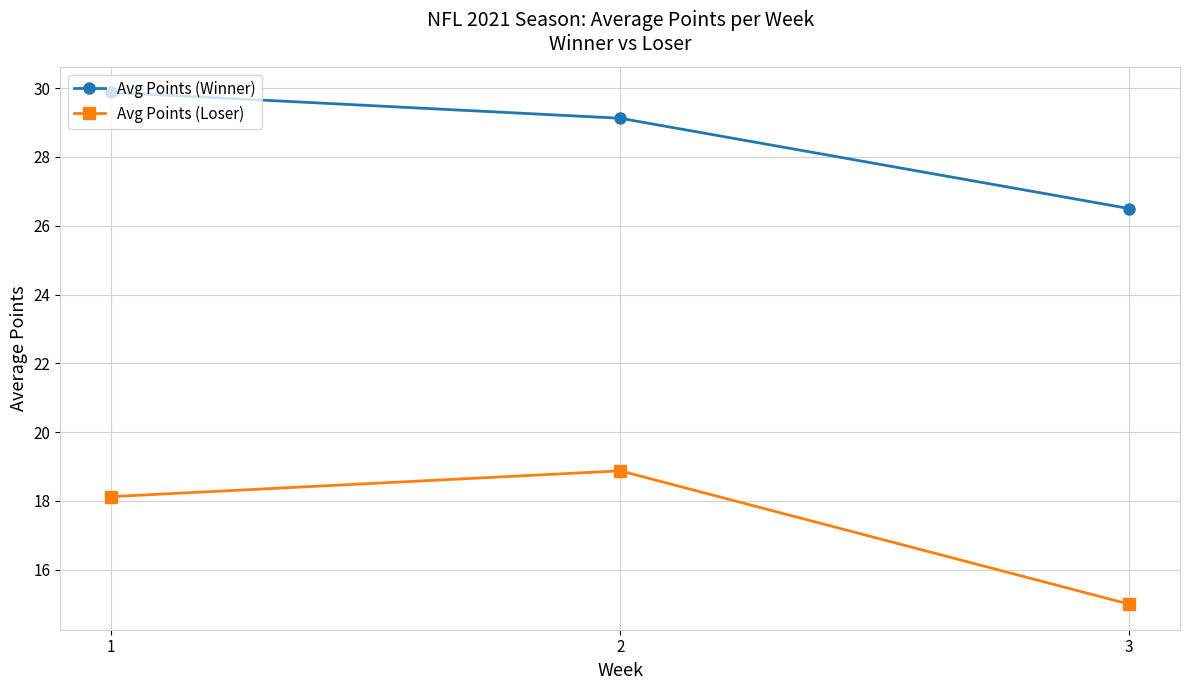

Rank the series by their maximum value, from highest to lowest.

Avg Points (Winner), Avg Points (Loser)